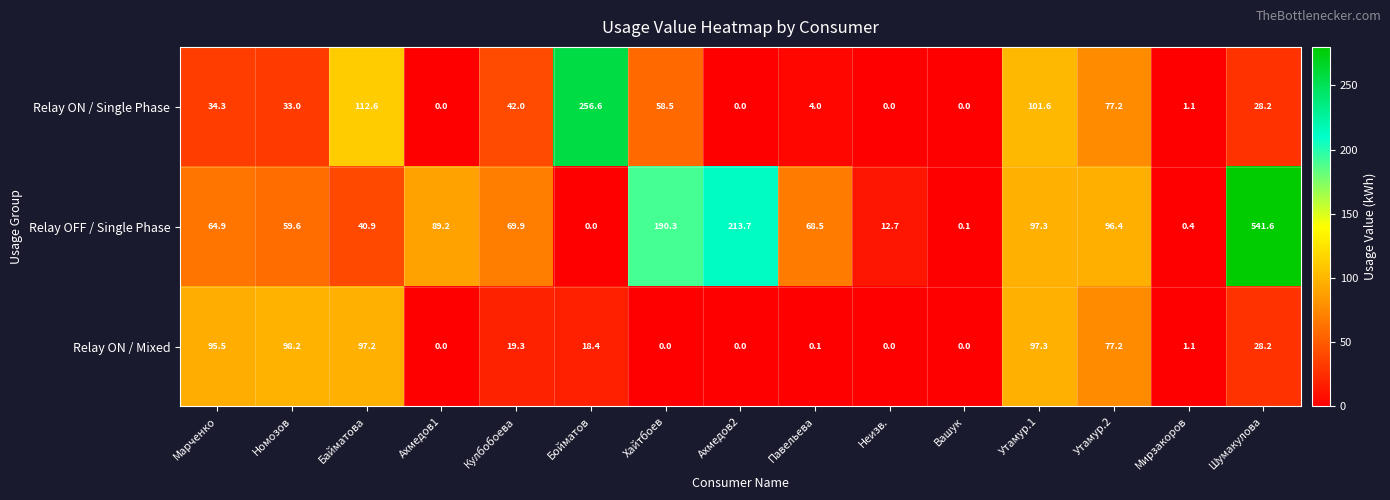

Which category has the highest value across all series?

Шумакулова